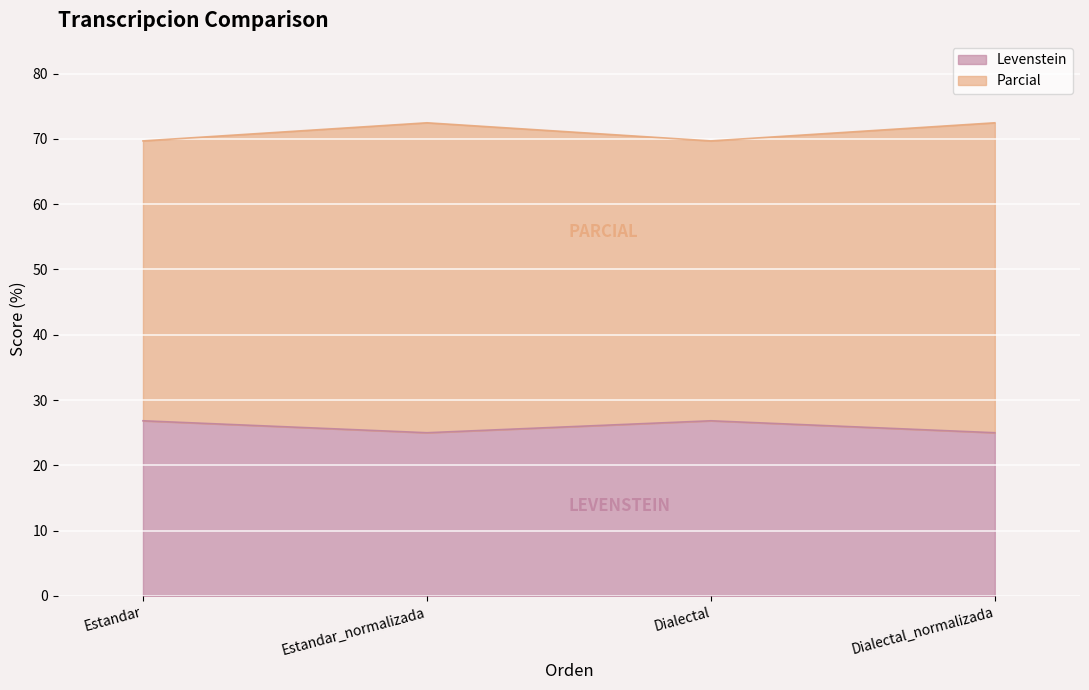

The Levenstein series shows 26.8 at Estandar. True or false?

True